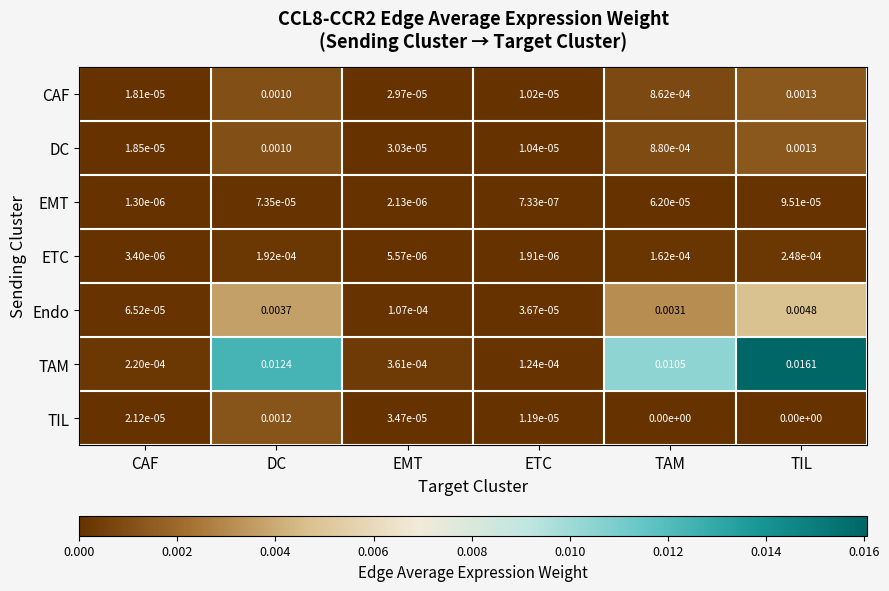

At which category is the sum across all series the highest?

TIL